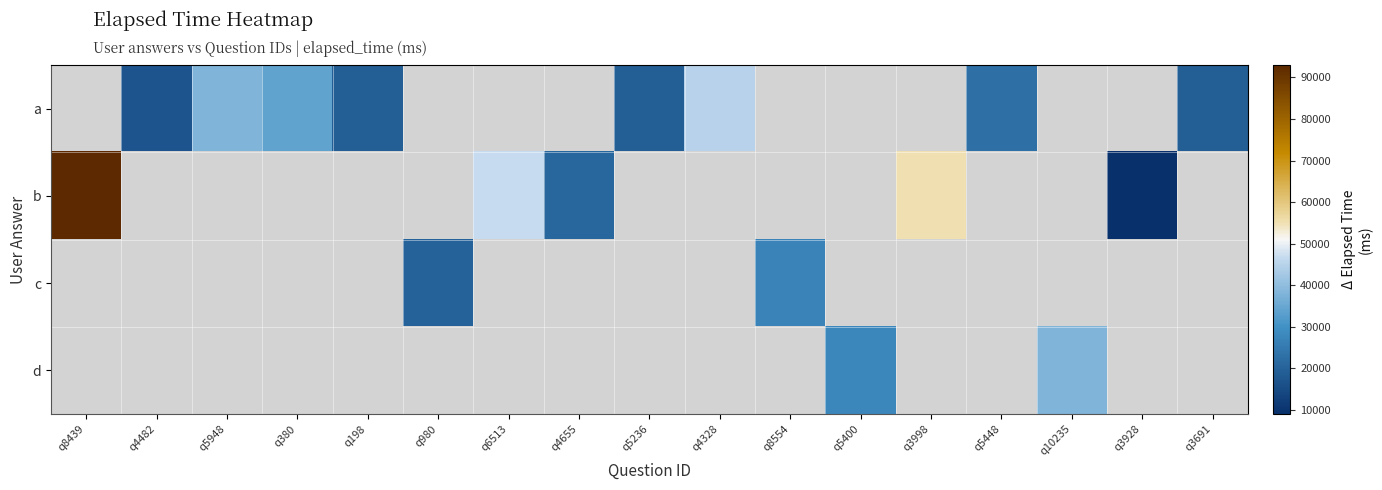

What is the highest value of the b series?

93000.0